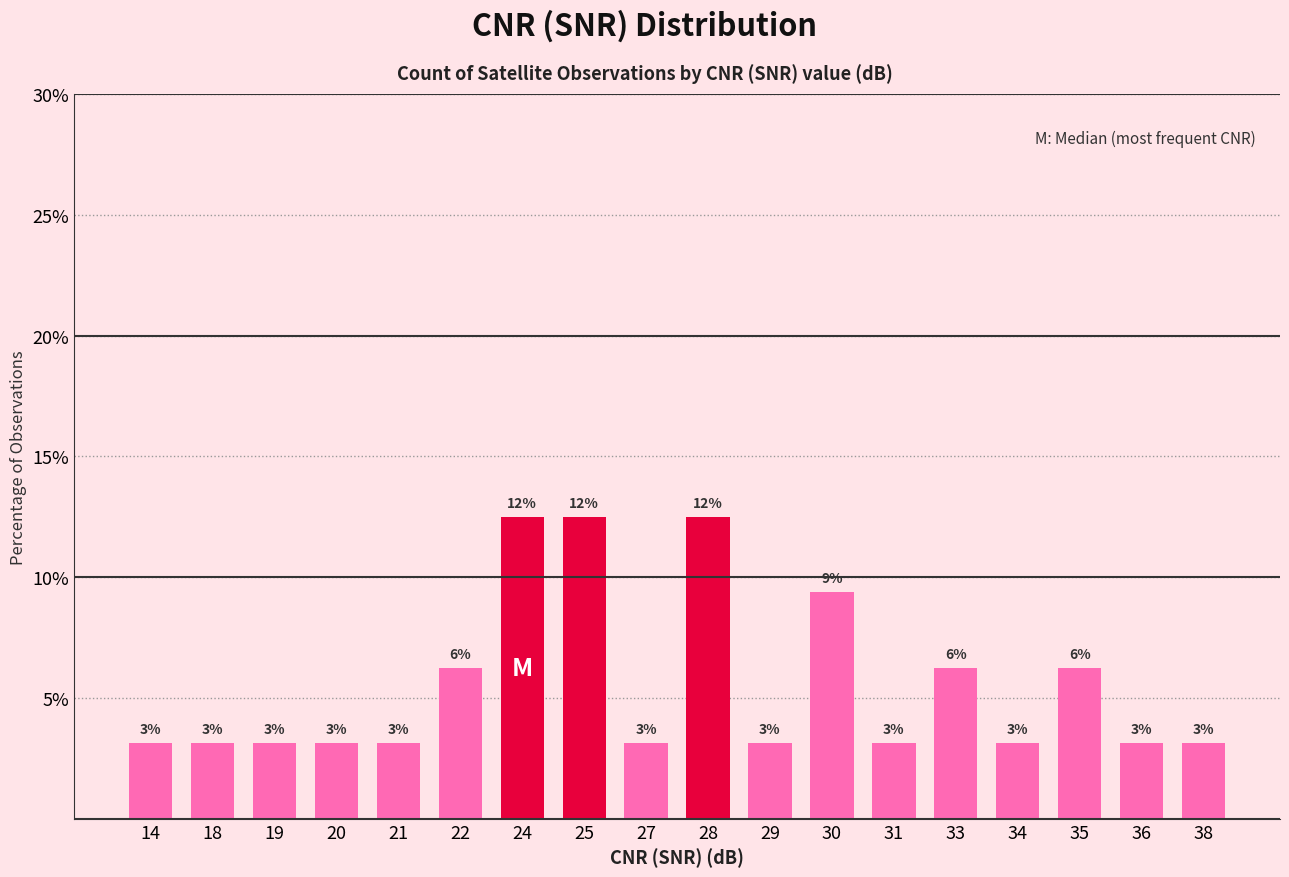

Read the value at 19.

3.1